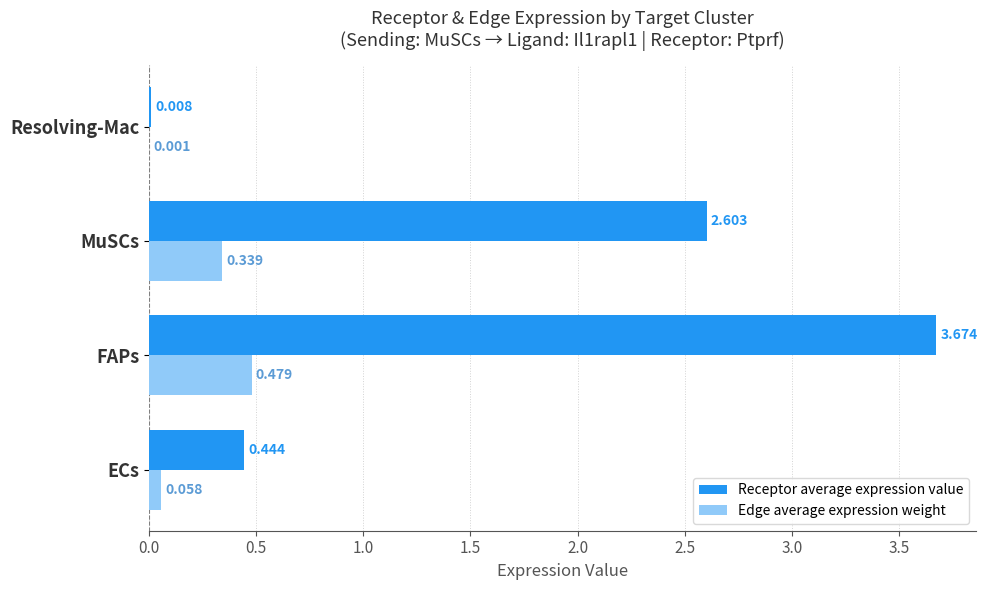

Which series has the largest total across all categories?

Receptor average expression value